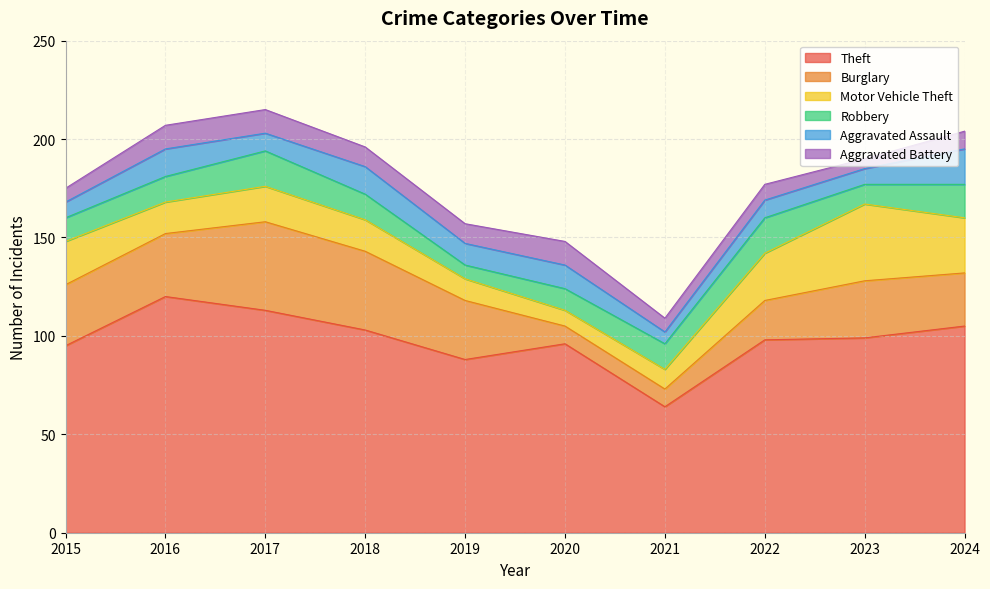

Is it true that Aggravated Battery equals 12 at 2020?

True